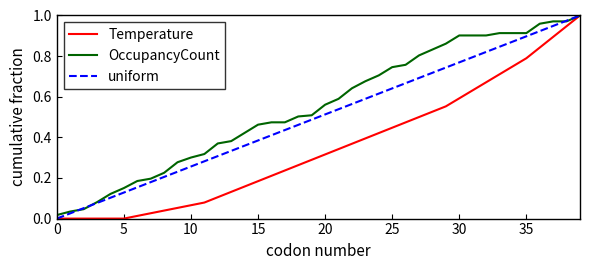

Rank the series by their average value, from highest to lowest.

OccupancyCount, uniform, Temperature